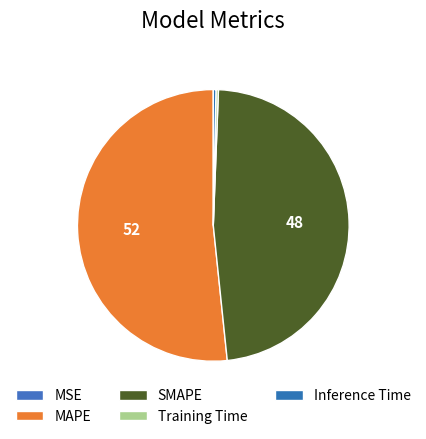

How many segments does this pie chart have?

5